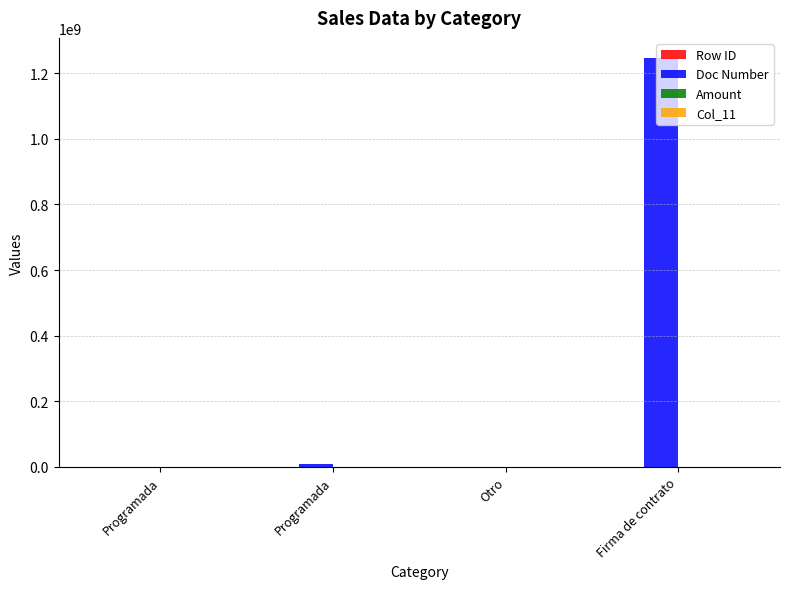

At how many categories does at least one series exceed 590500524?

1